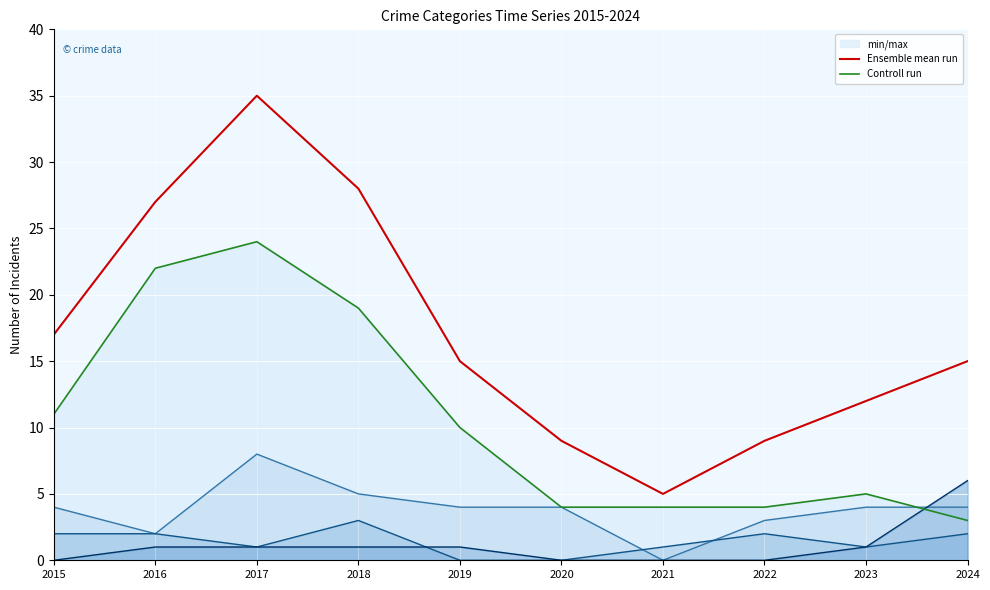

At which label does Ensemble mean run first exceed 15?

2015